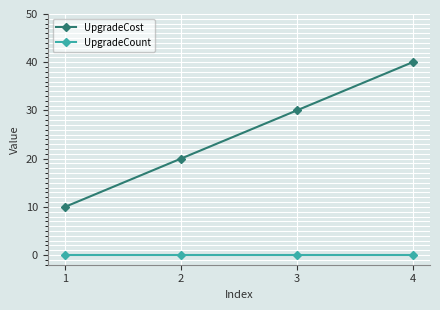

What is the difference between the maximum and minimum values in the UpgradeCost series?

30